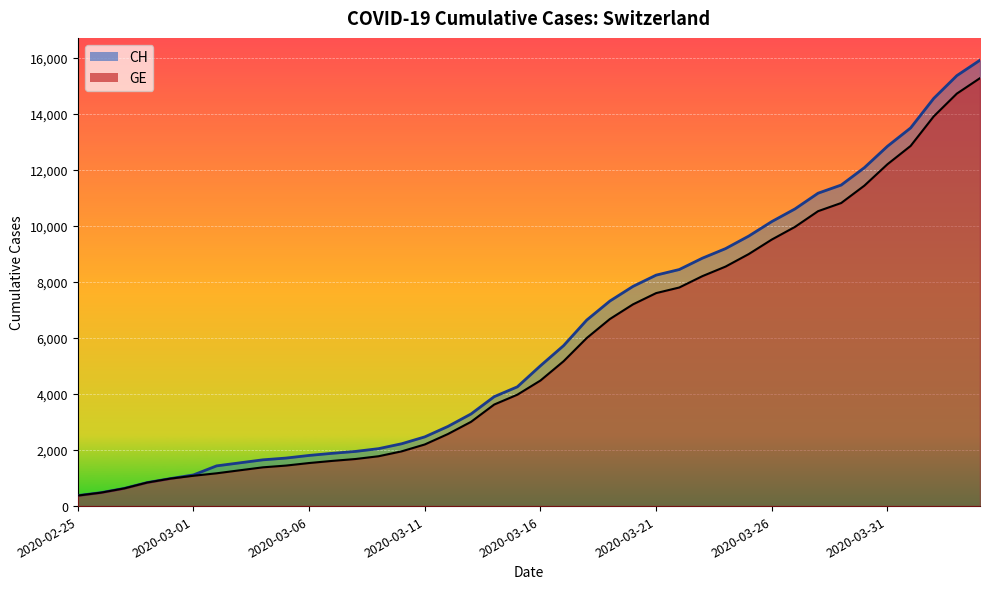

True or false: GE and CH cross at least once.

False